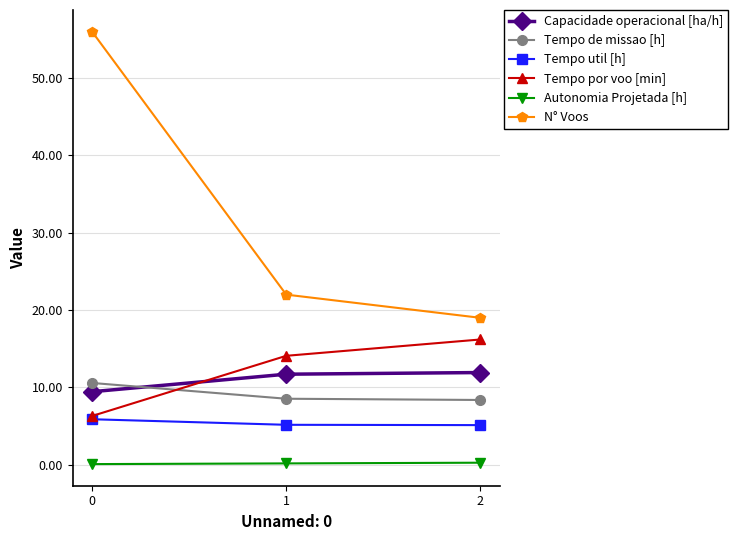

Read the Autonomia Projetada [h] value at 1.

0.2